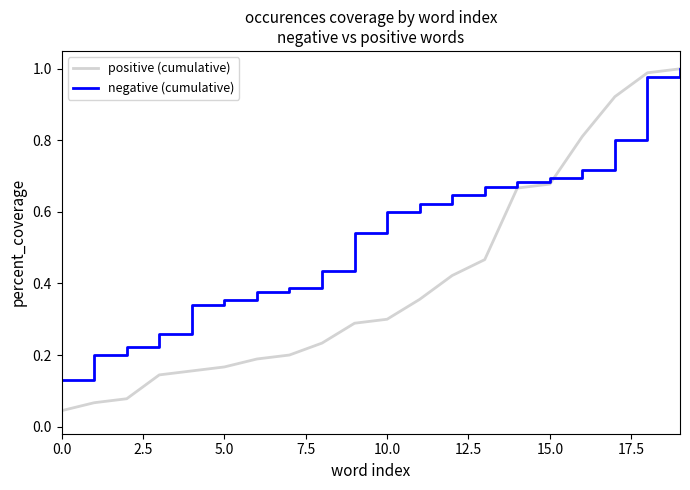

Which series has the largest total across all categories?

negative (cumulative)